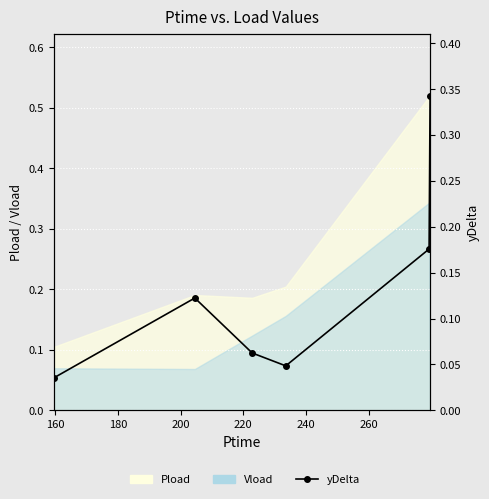

How many categories are shown in the chart?

6